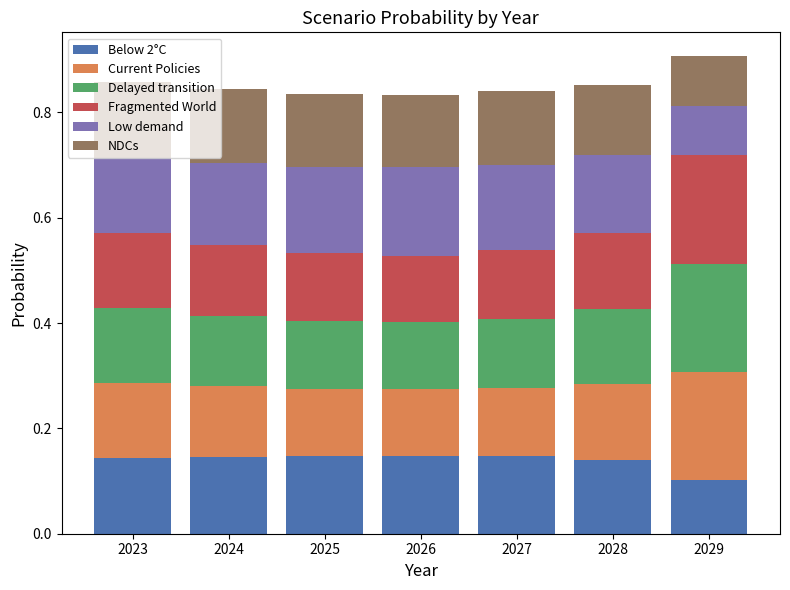

What is the sum of all Below 2°C values?

1.0